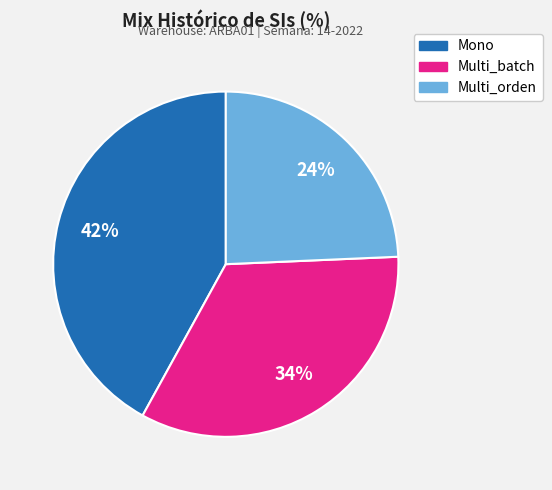

Is it true that Mono is 57% of the pie?

False